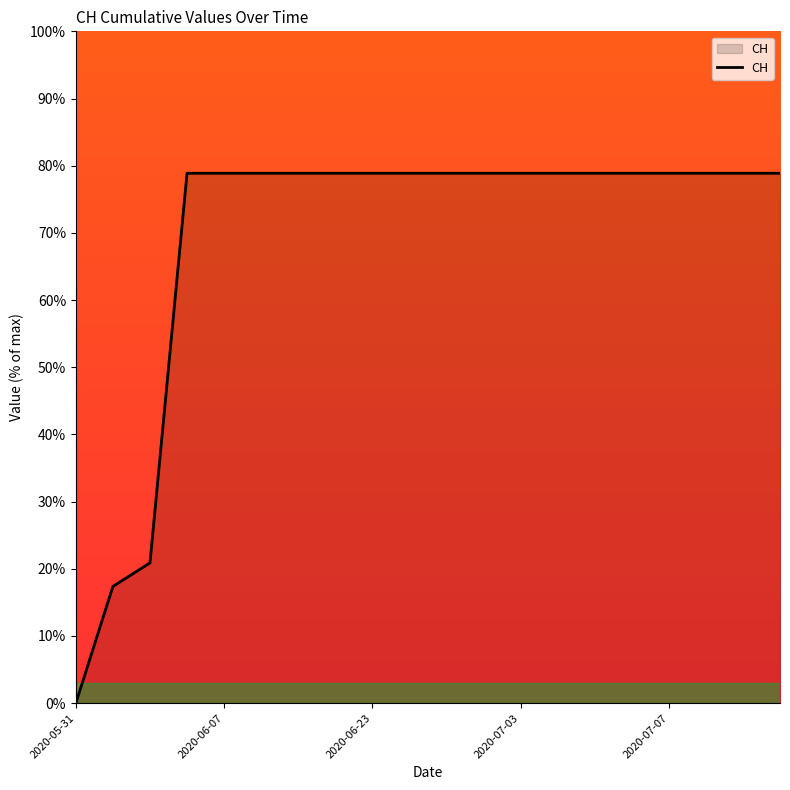

How many lines are shown in the chart?

1